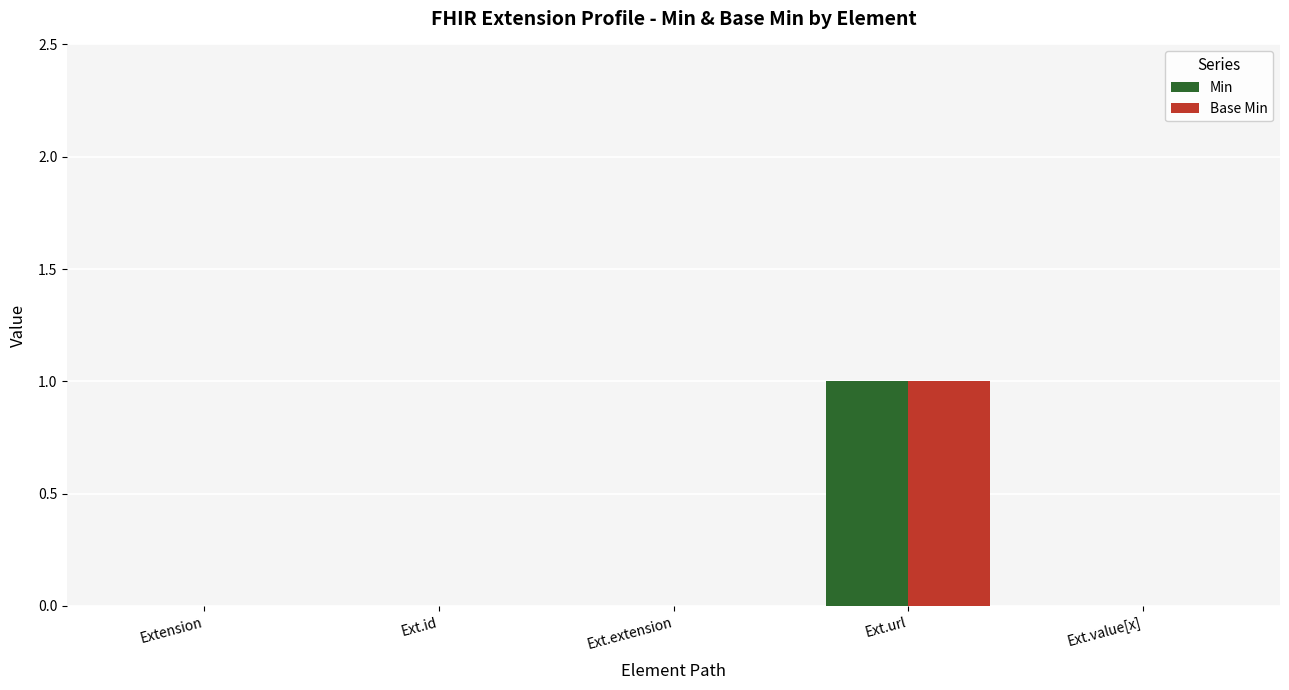

At which category is the sum across all series the highest?

Ext.url